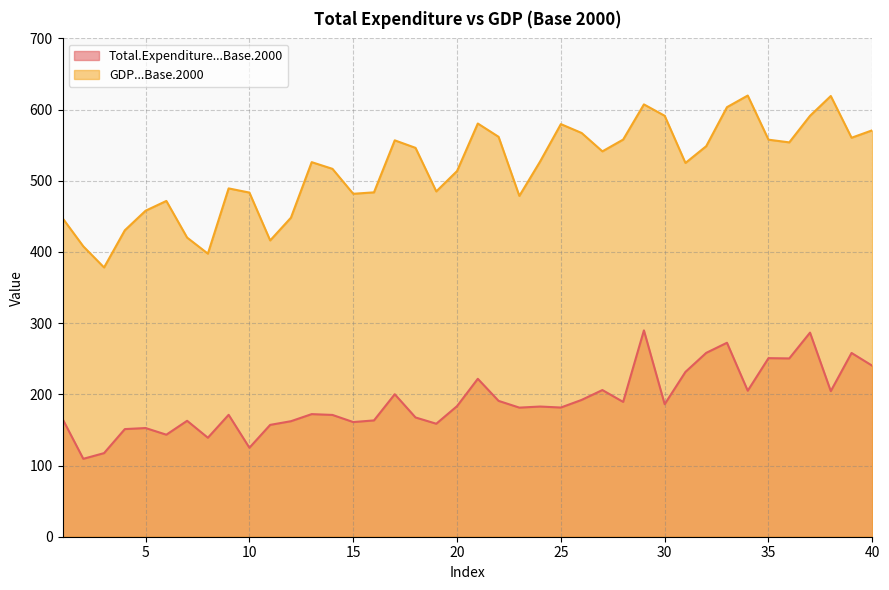

What is the value of the Total.Expenditure...Base.2000 point at the 32nd from the left?

258.3